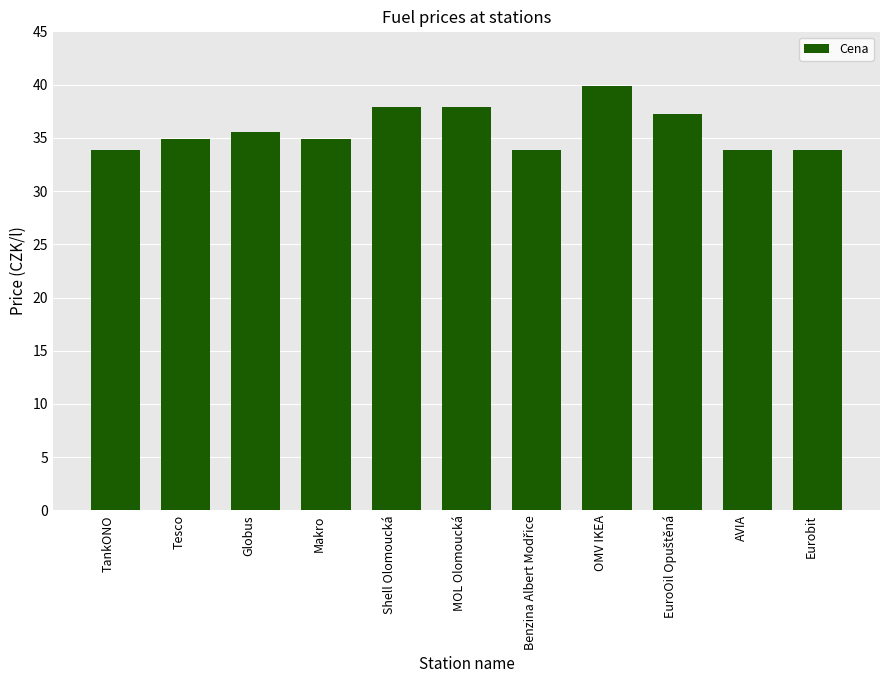

Where is the data nearest to the value 36?

Globus